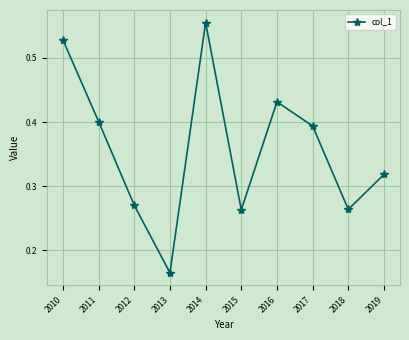

What is the sum of all values?

3.6